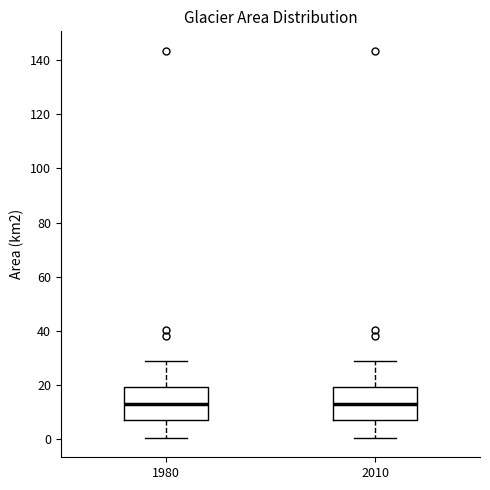

Where does the median line of the box at x = 2010 sit on the y-axis? The values are not printed on the chart, so give them approximately, as read against the axis.

14